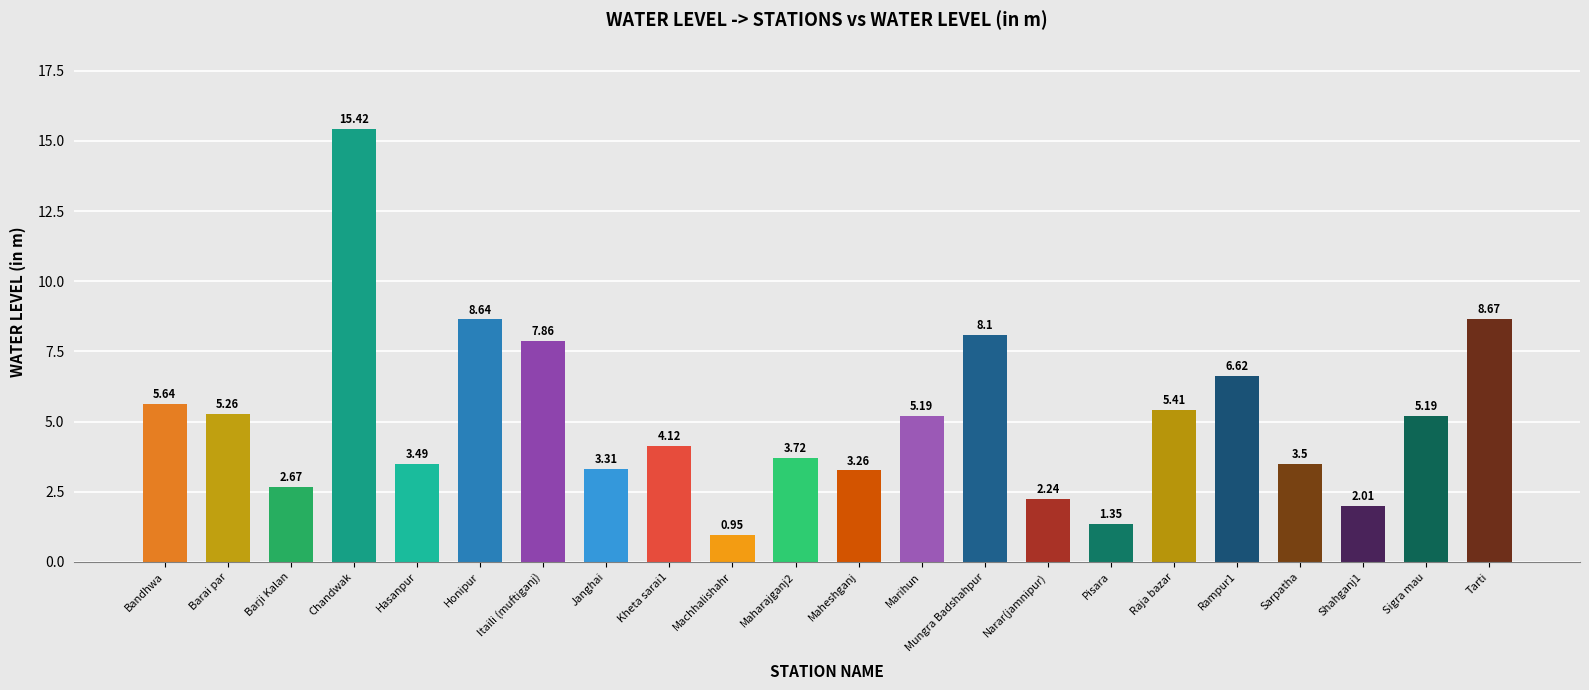

Approximately how many times larger is the value at Mungra Badshahpur compared to Raja bazar?

1.5